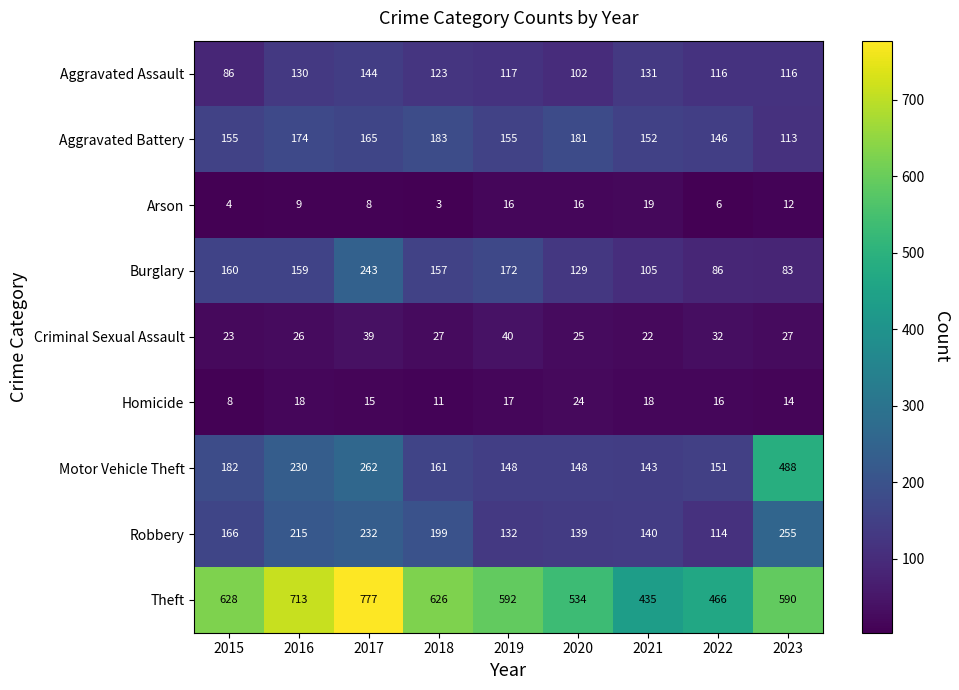

Rank the series at 2018 from lowest to highest value.

Arson, Homicide, Criminal Sexual Assault, Aggravated Assault, Burglary, Motor Vehicle Theft, Aggravated Battery, Robbery, Theft